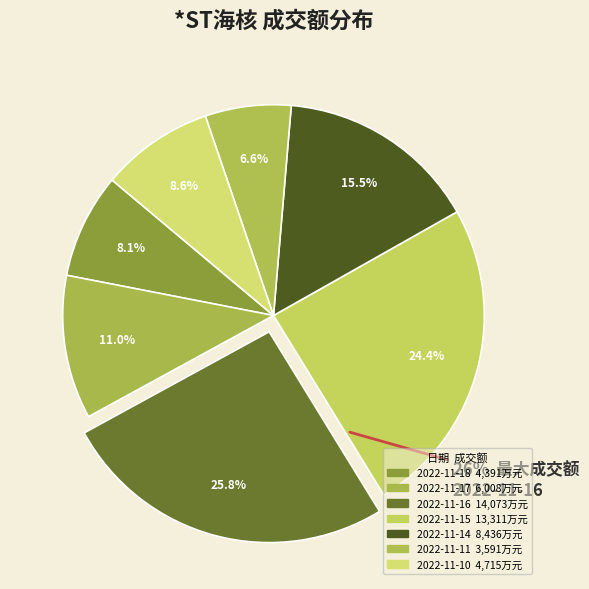

What percentage do 2022-11-15 and 2022-11-11 together represent?

31.0%